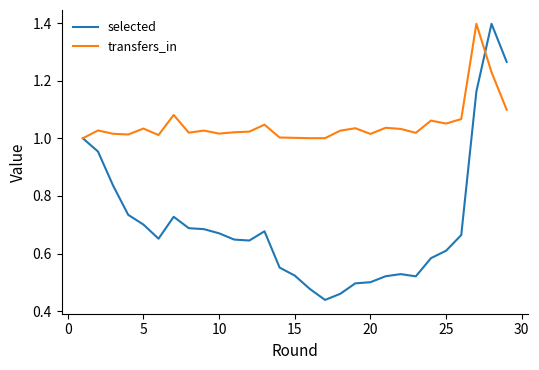

Which series has the largest total across all categories?

transfers_in